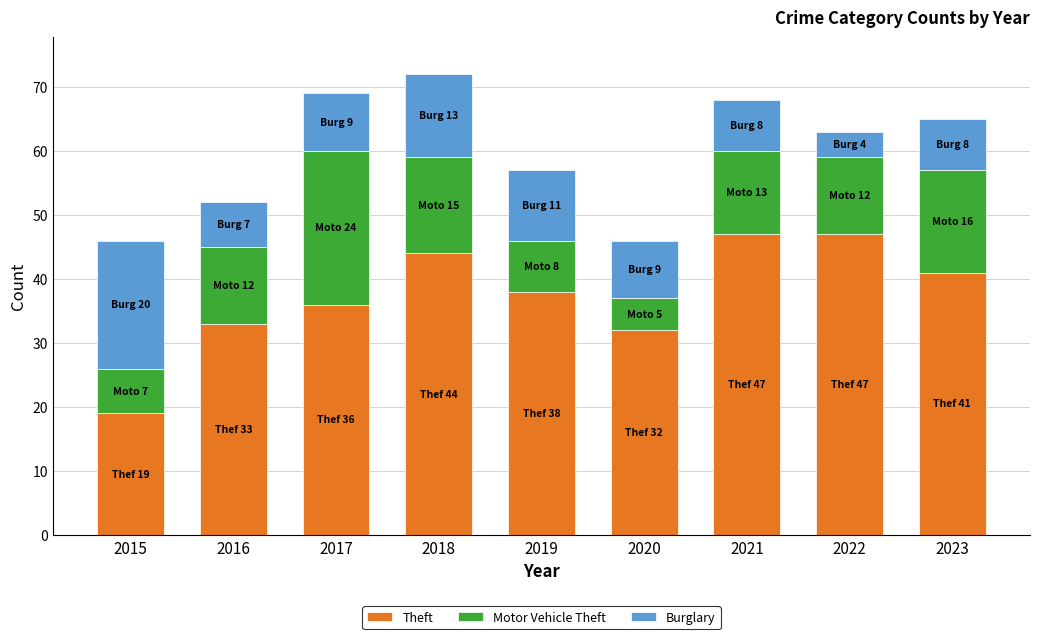

What is the total value across all series at 2016?

52